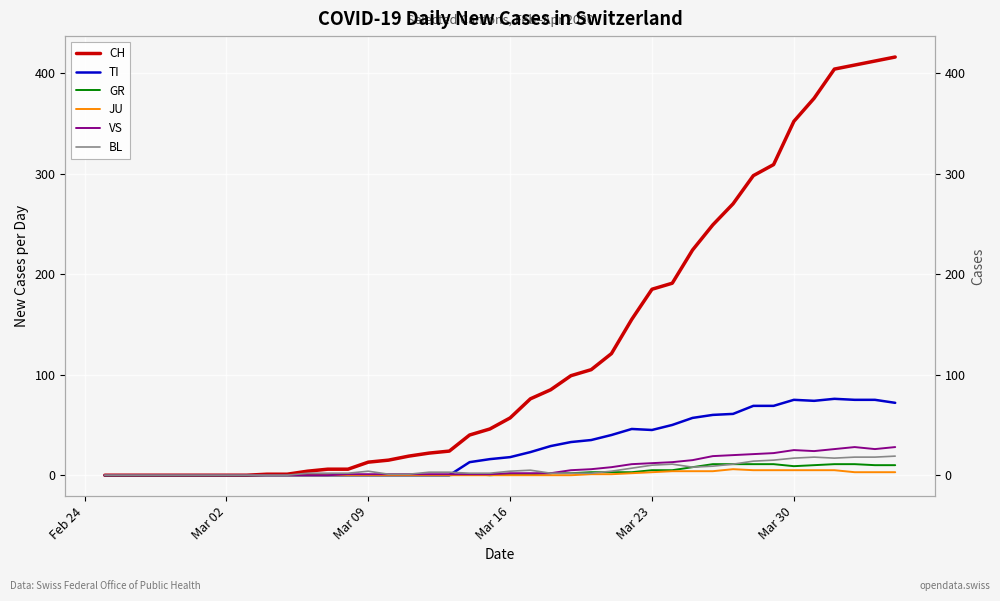

How many positive values does the CH series have?

32